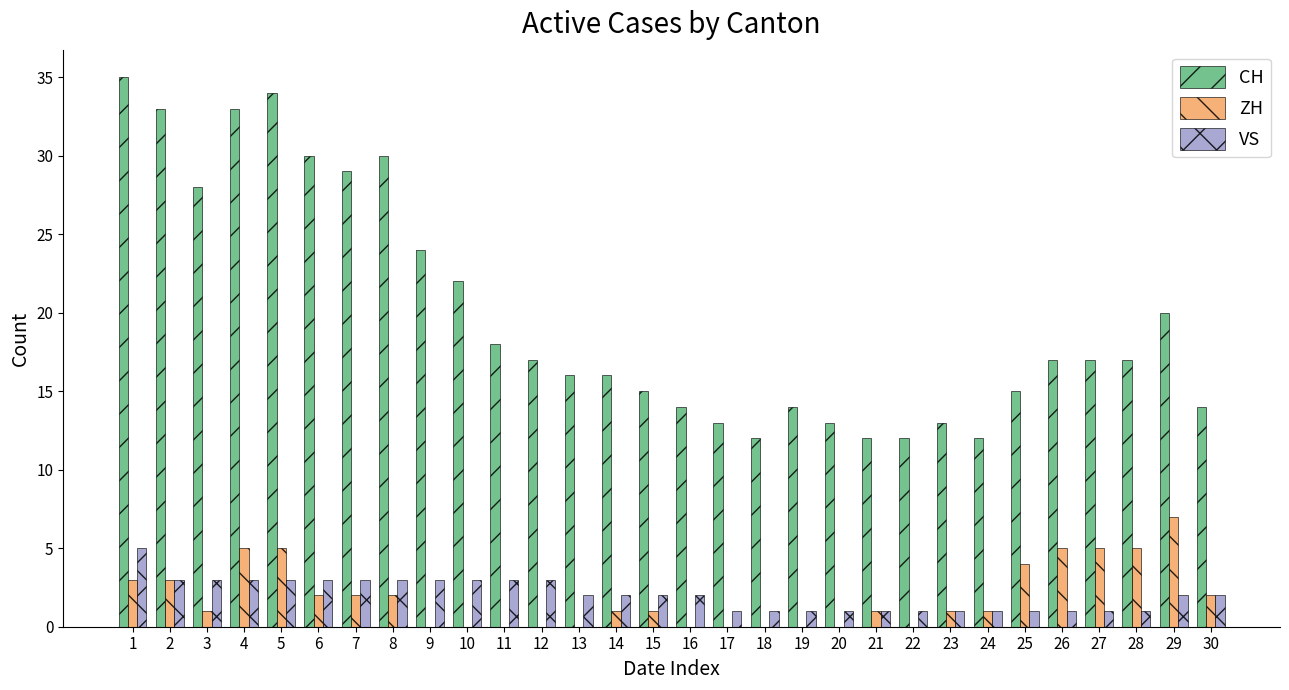

What is the approximate value of ZH at 23?

1